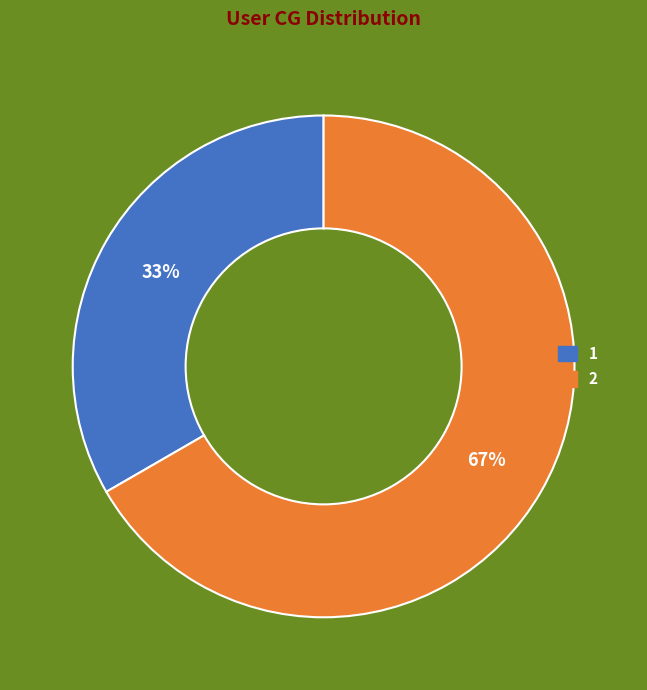

Which category accounts for the majority?

2